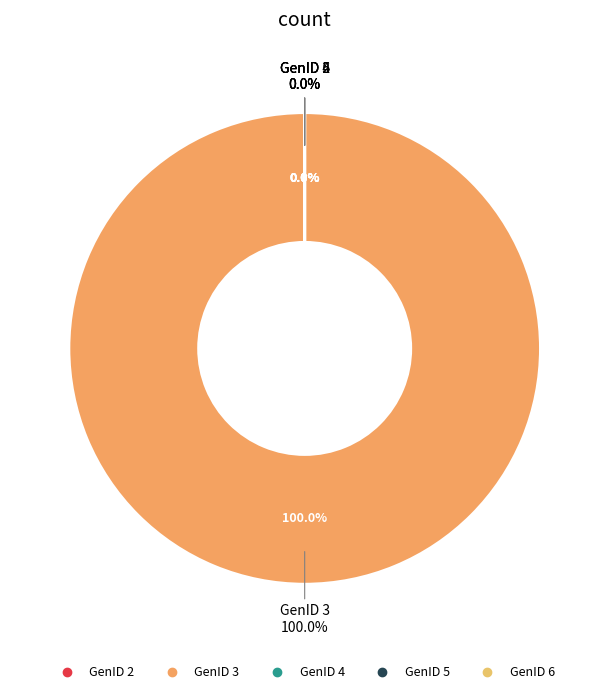

Which slice is the largest?

3